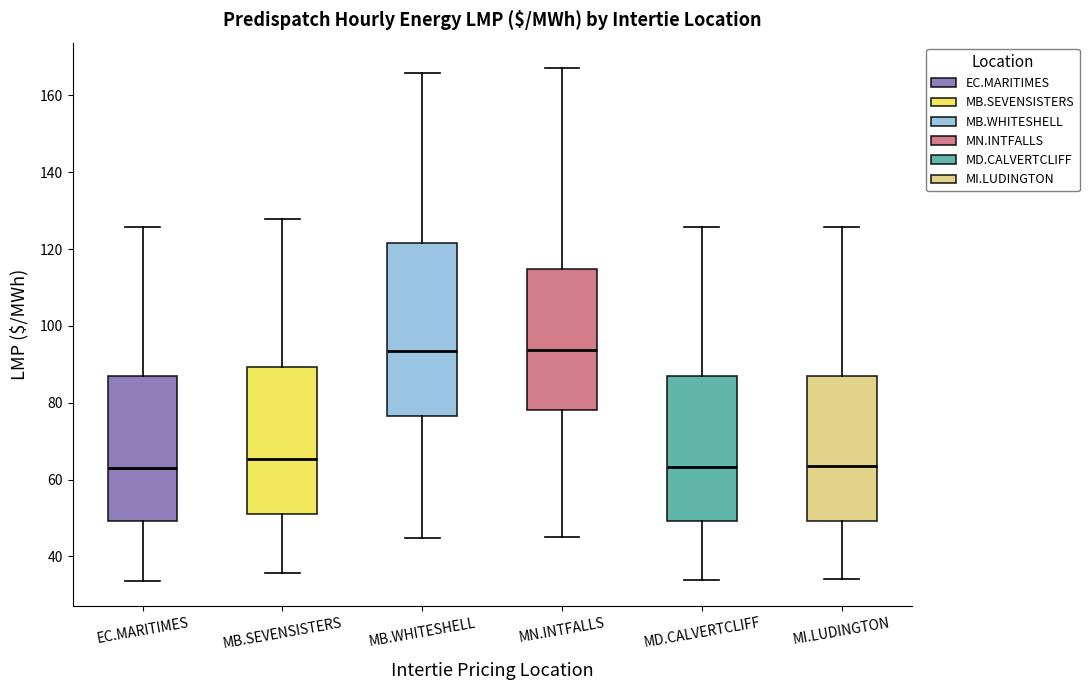

Comparing the boxes themselves (not the whiskers), which one is the tallest?

MB.WHITESHELL